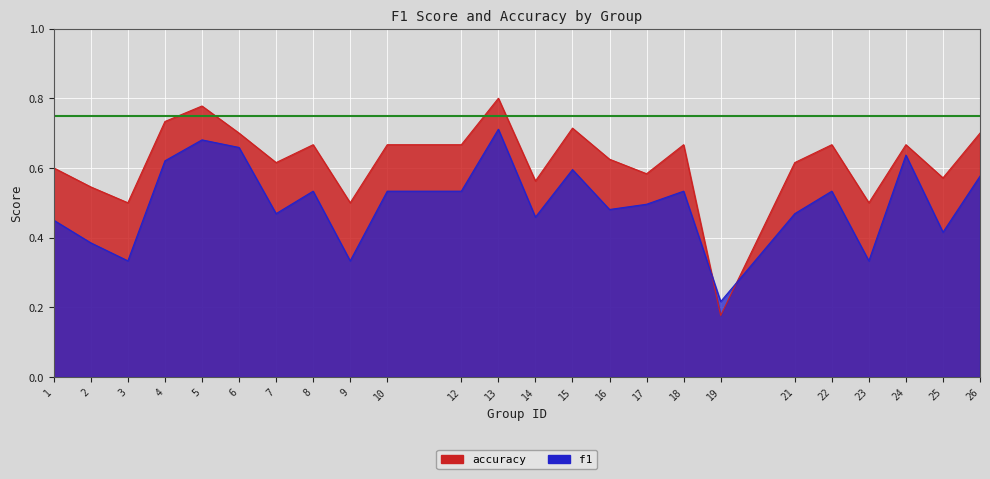

In f1, how many points are higher than both neighbors (excluding endpoints)?

7